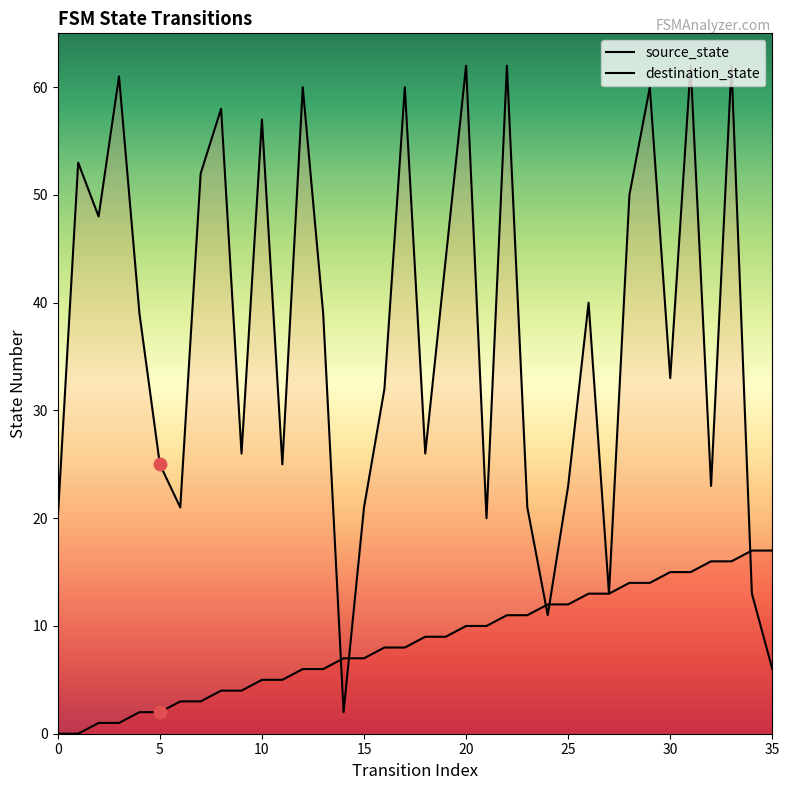

At which category is the sum across all series the highest?

33